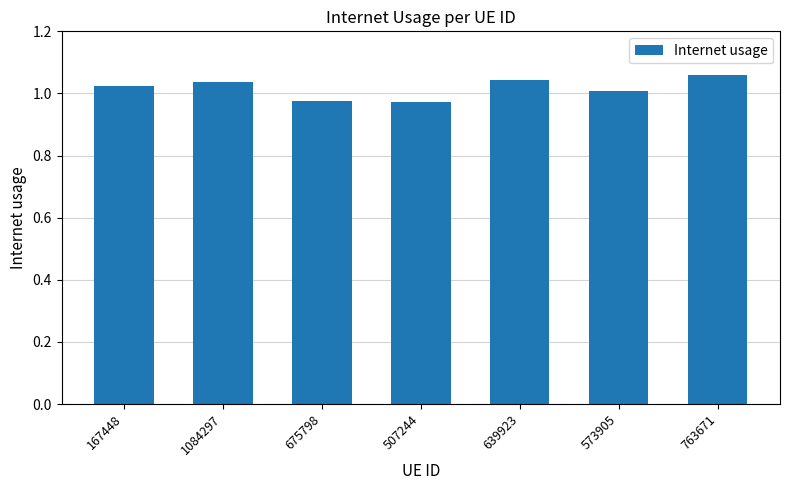

Between 639923 and 573905, which is larger?

639923